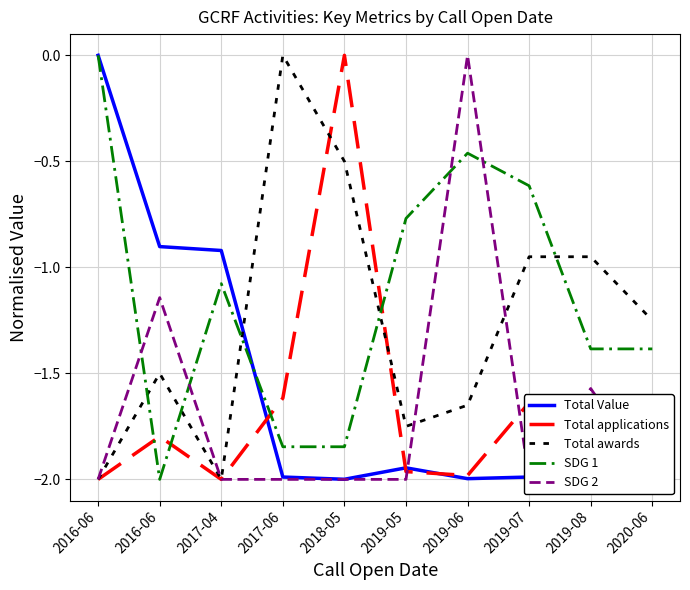

Where do Total Value and Total awards first cross each other?

2017-04 and 2017-06